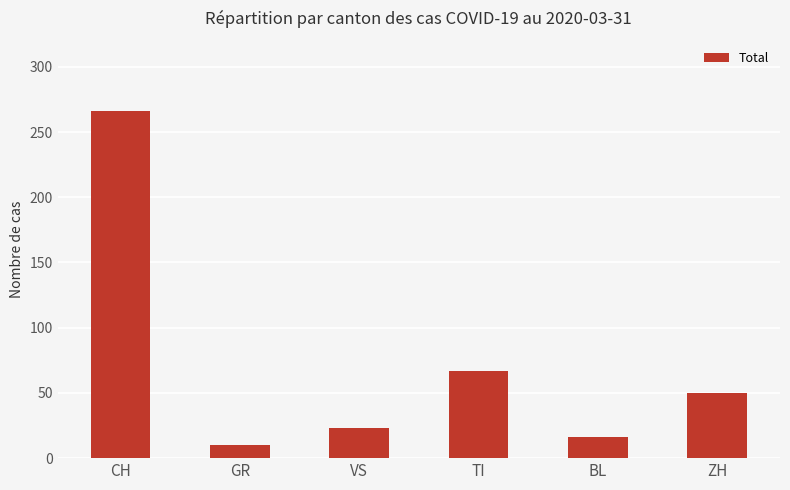

Is it true that the value at VS is 13?

False